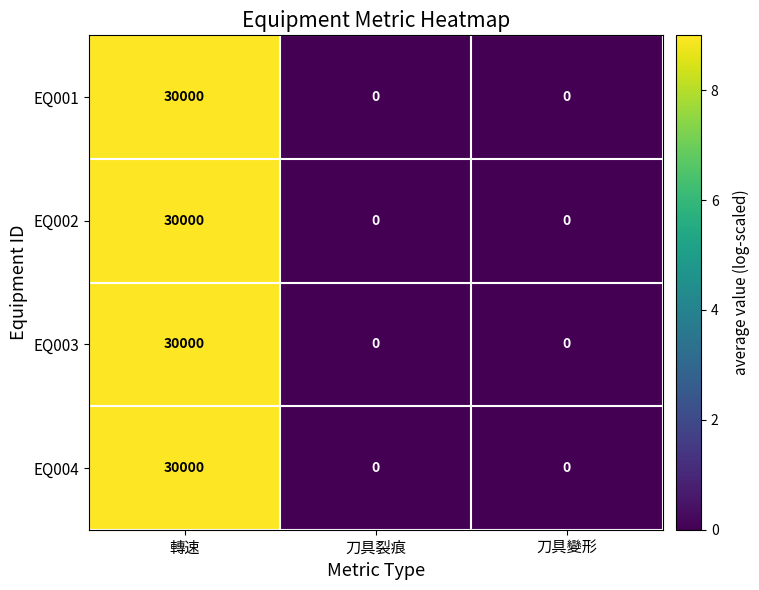

The EQ002 series shows 15459 at 刀具變形. True or false?

False